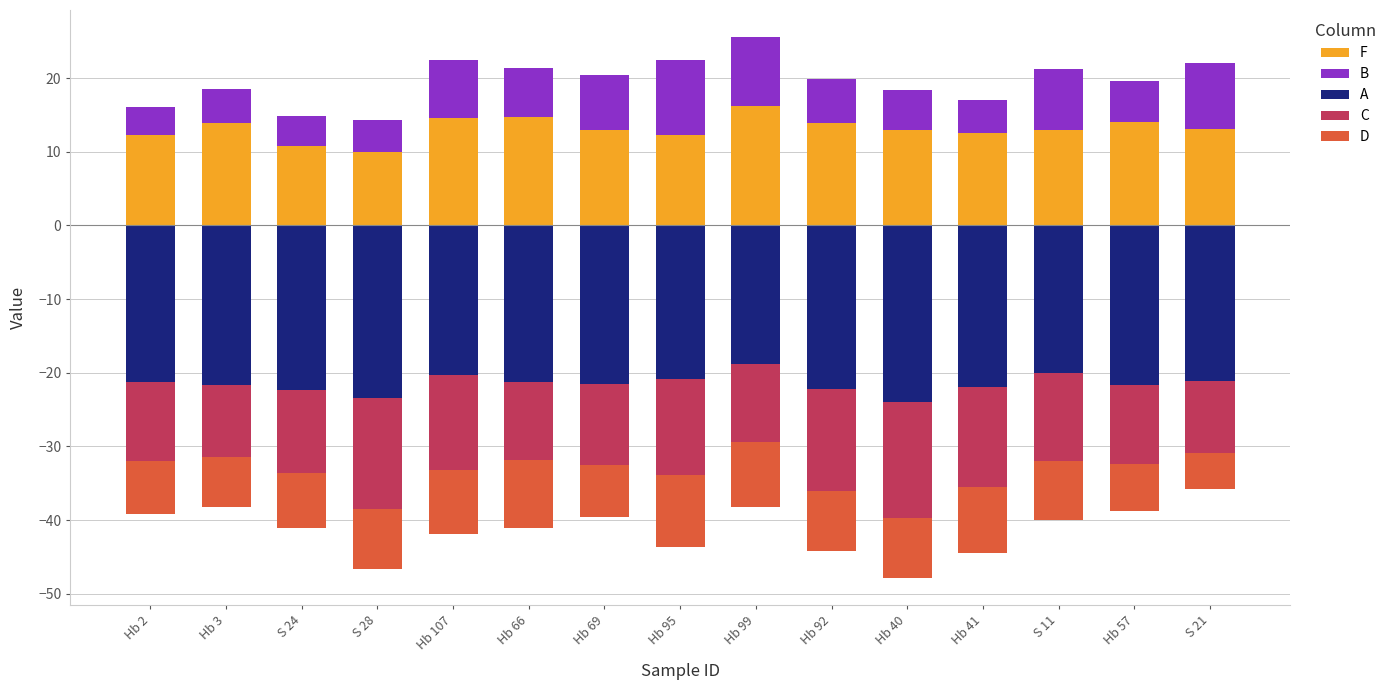

Which series has the widest spread of values?

B